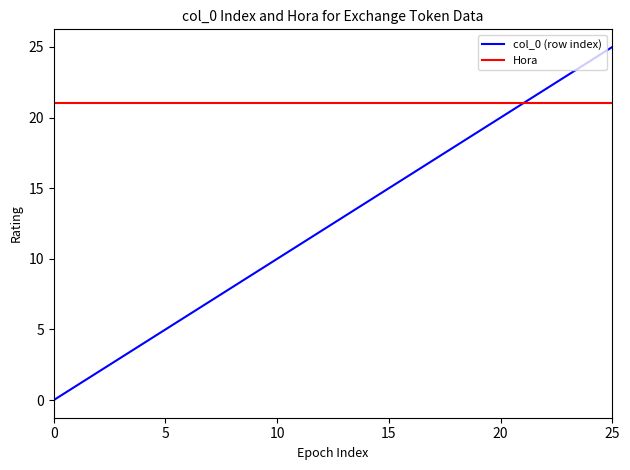

How many positive values does the col_0 (row index) series have?

25